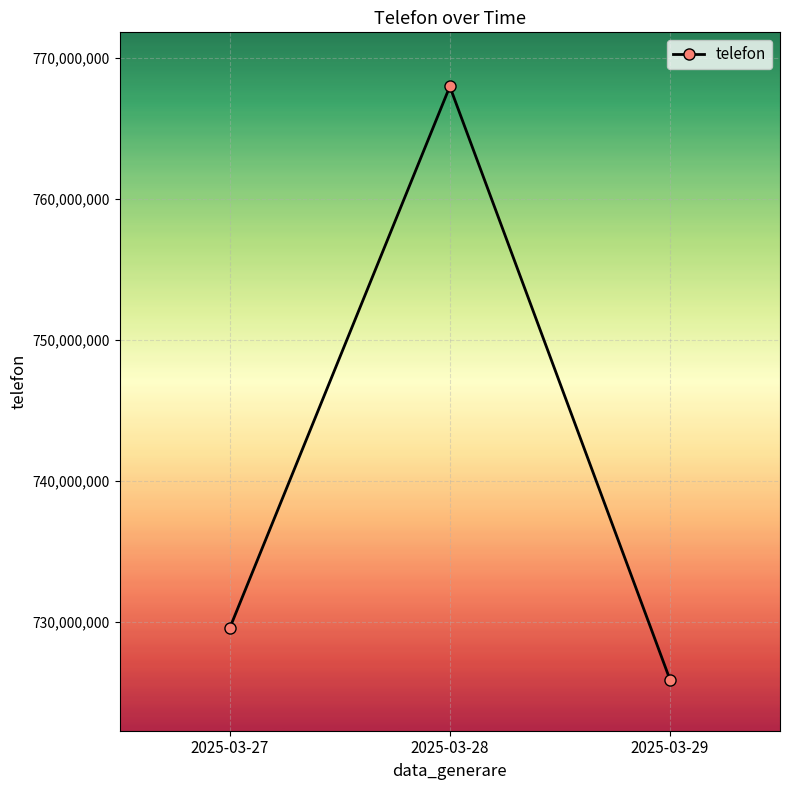

Rank the categories by value from highest to lowest.

2025-03-28, 2025-03-27, 2025-03-29